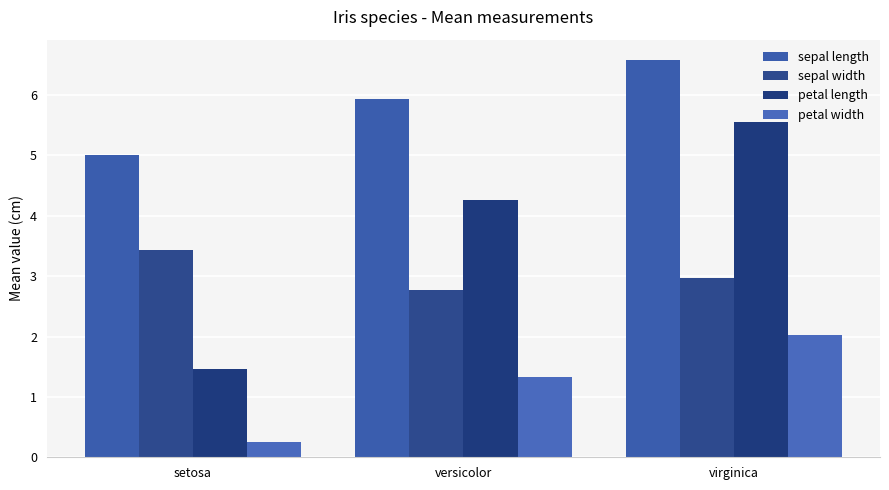

Which has a higher value, setosa or versicolor?

versicolor